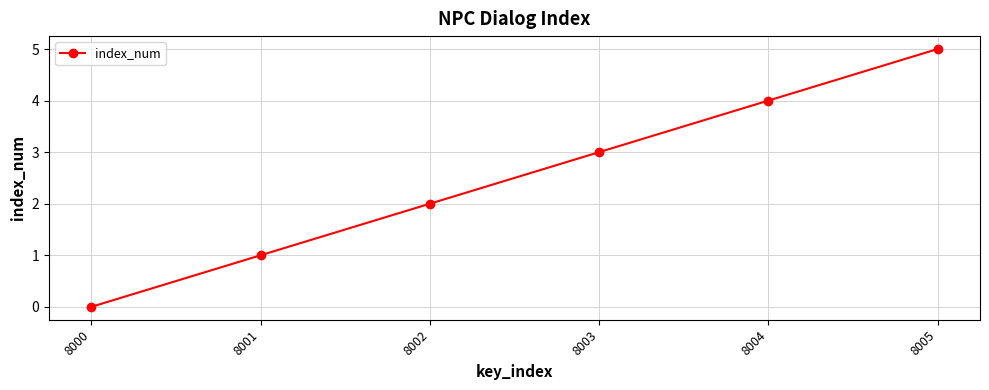

The chart shows a value of 3 at 8000. True or false?

False